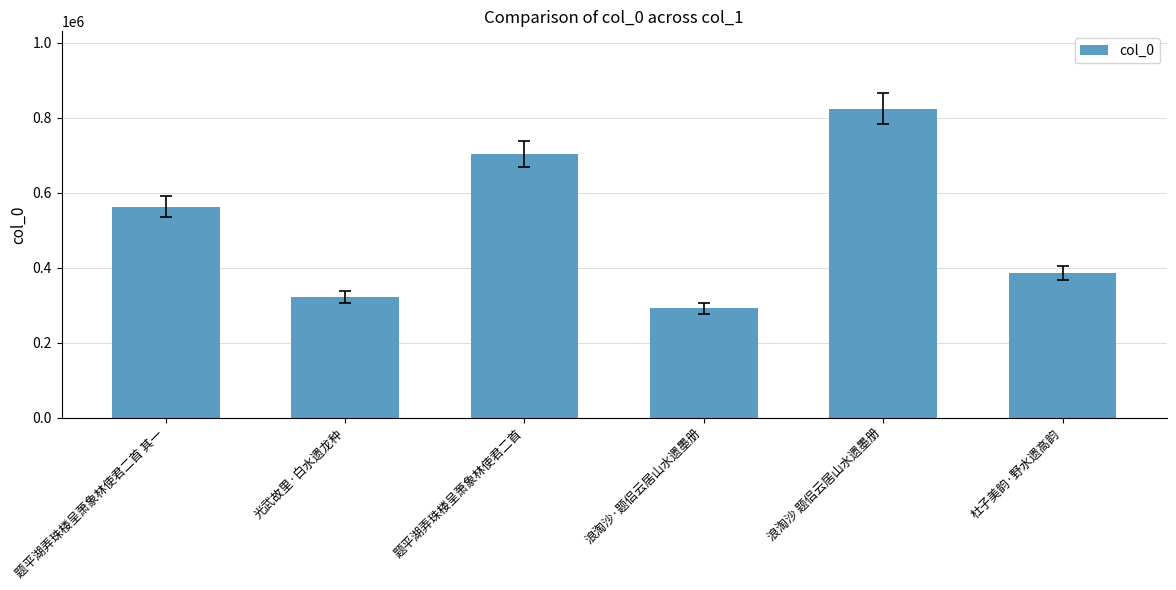

What is the greatest value displayed?

824183